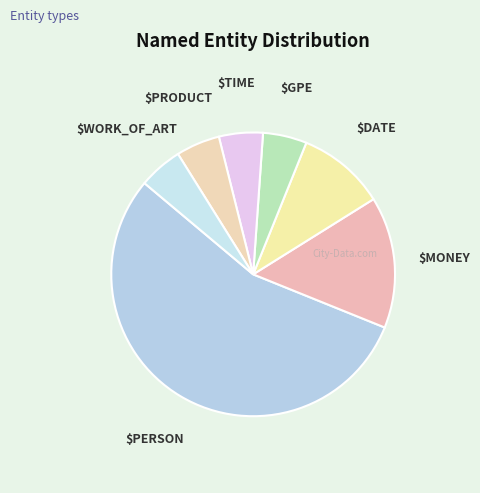

Count the number of slices in the pie.

7